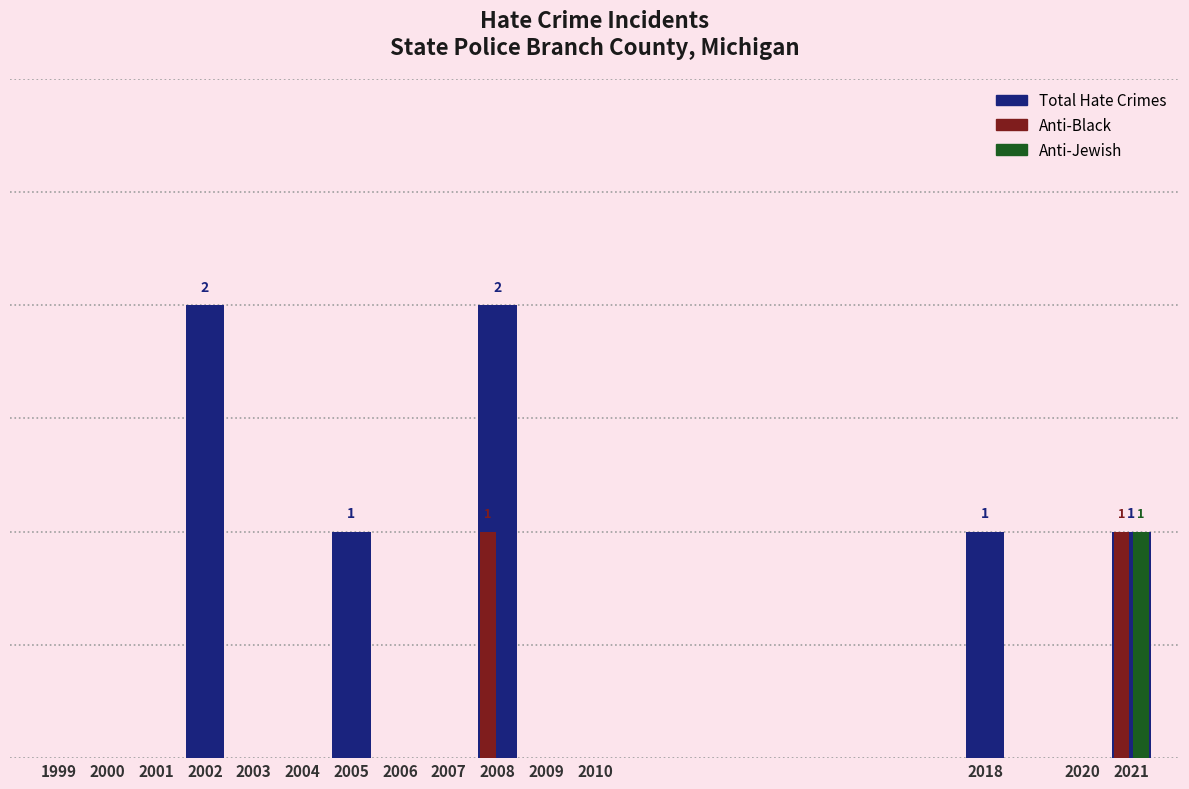

Are the bars grouped side by side (vs. stacked)?

Yes